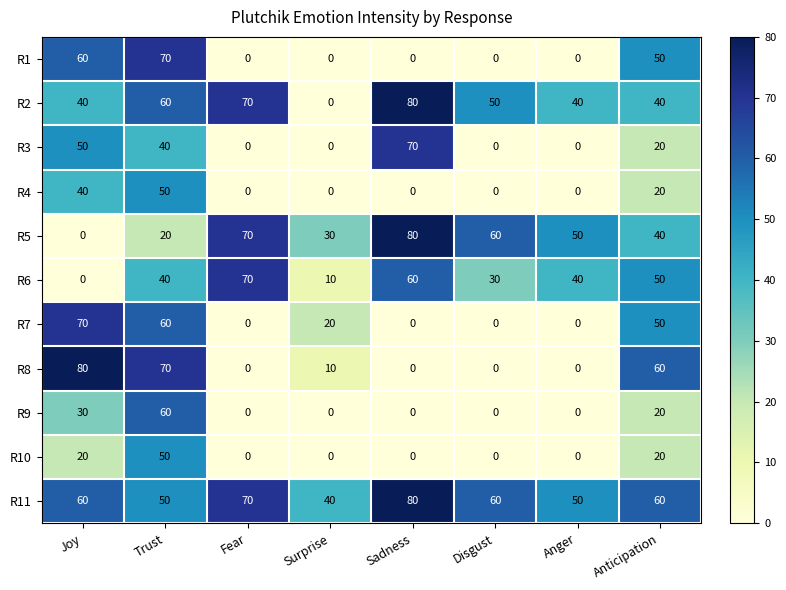

What is the difference between the R1 values at Fear and Trust?

70